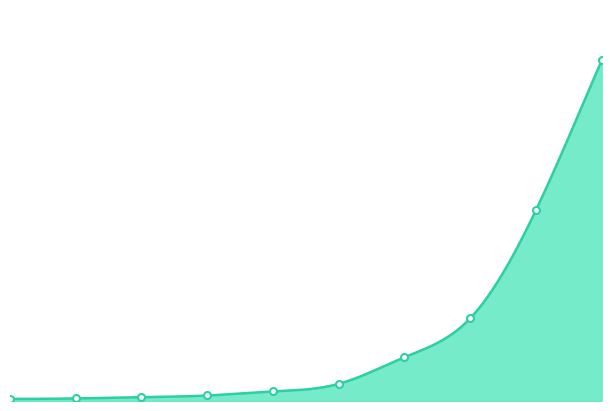

What is the greatest value displayed?

24.7